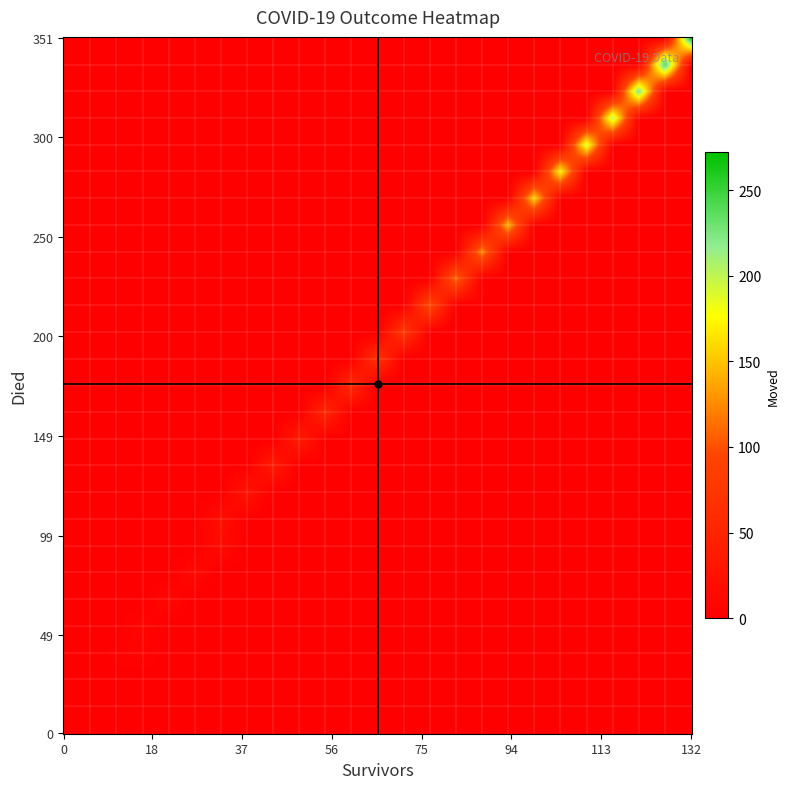

What is the difference between the maximum and minimum values in the died series?

351